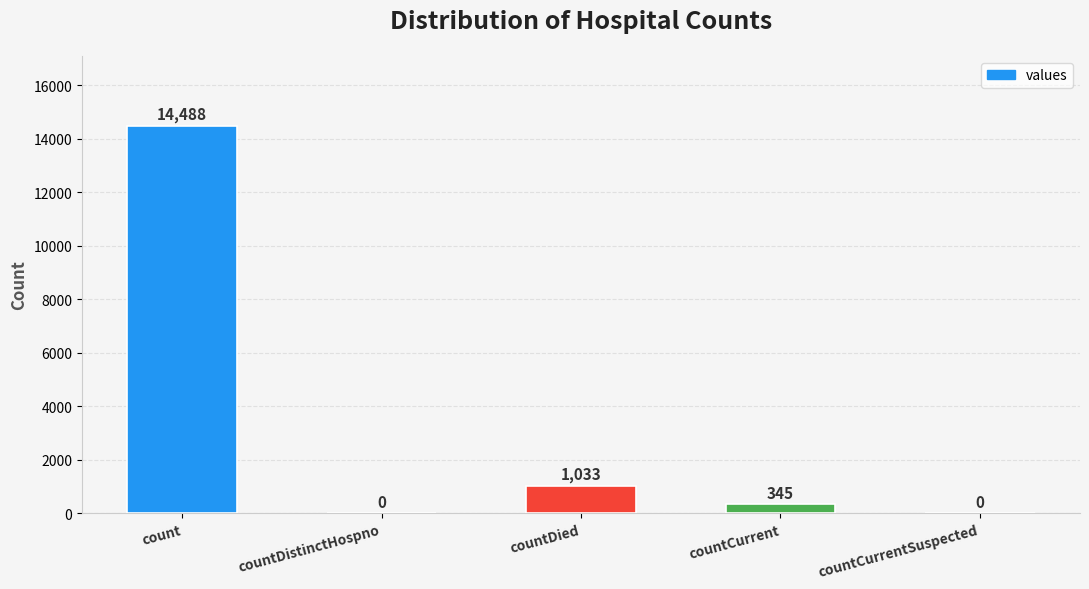

How many values are above zero?

3